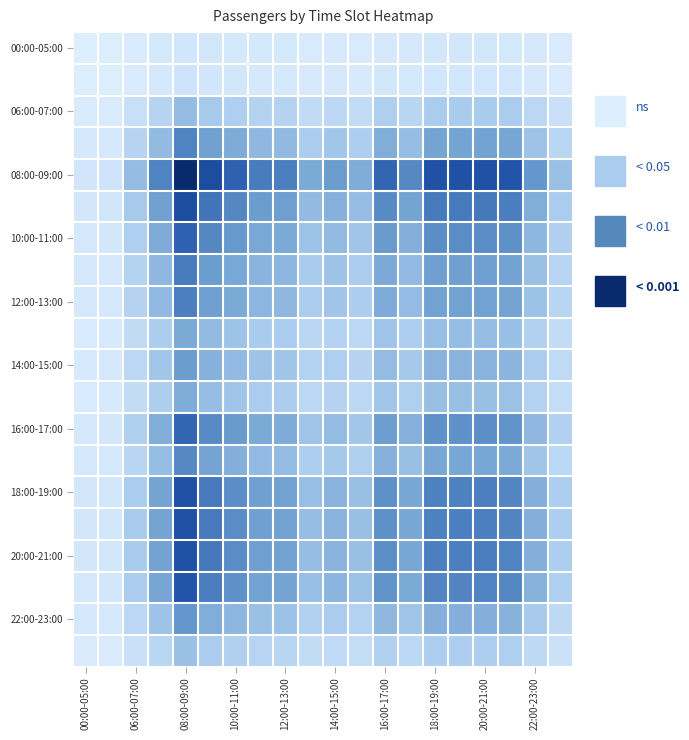

How many data points does each series have?

20